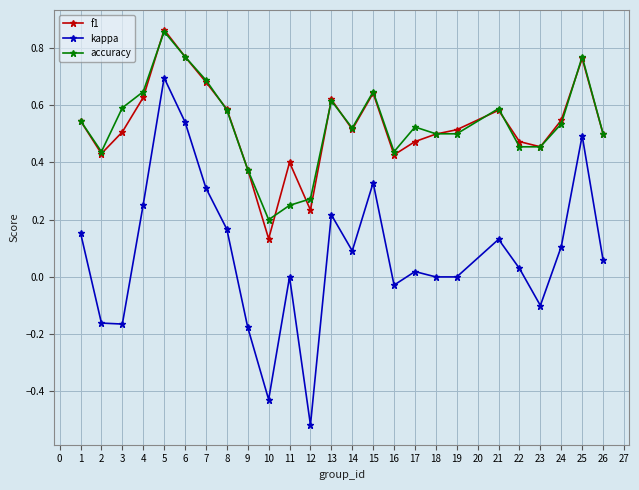

Where is the first local minimum for f1?

2